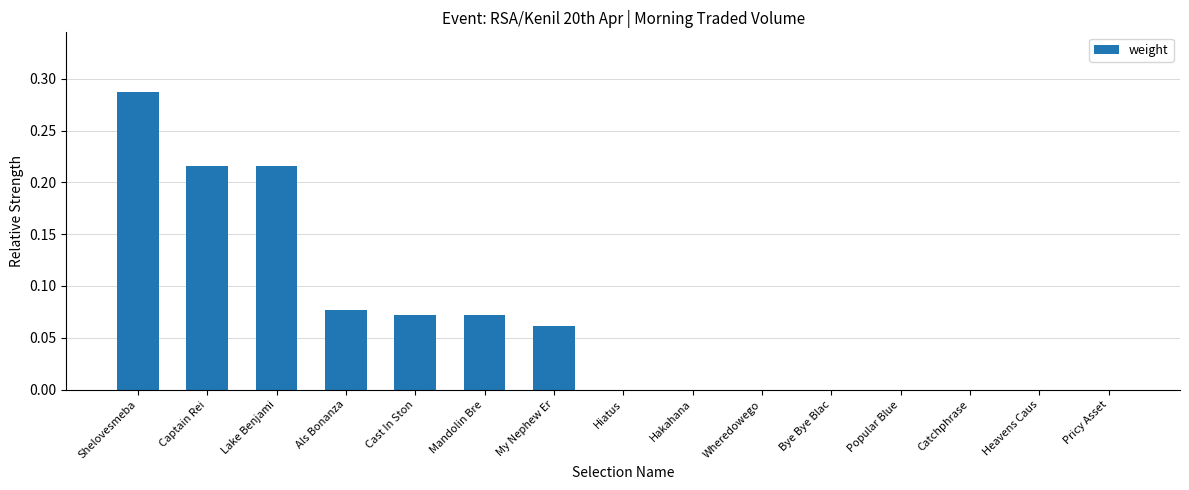

At which category does the chart reach its peak across all series?

Shelovesmeba